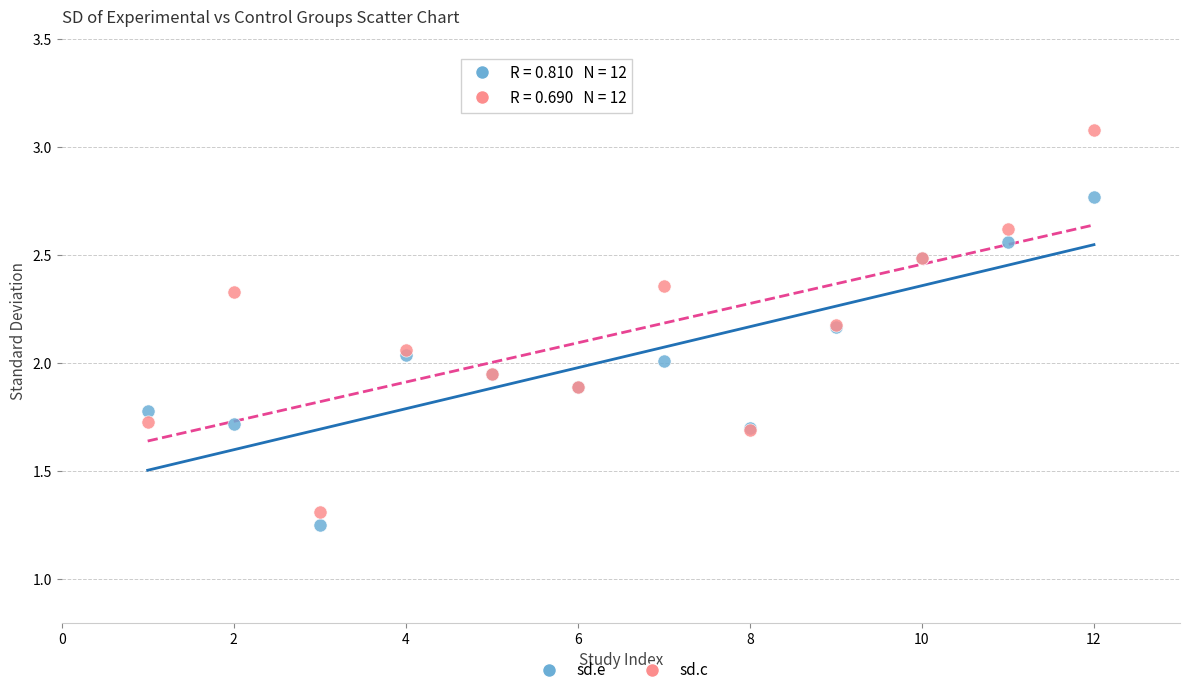

What is the X range (max minus min) for the scatter plot?

11.0